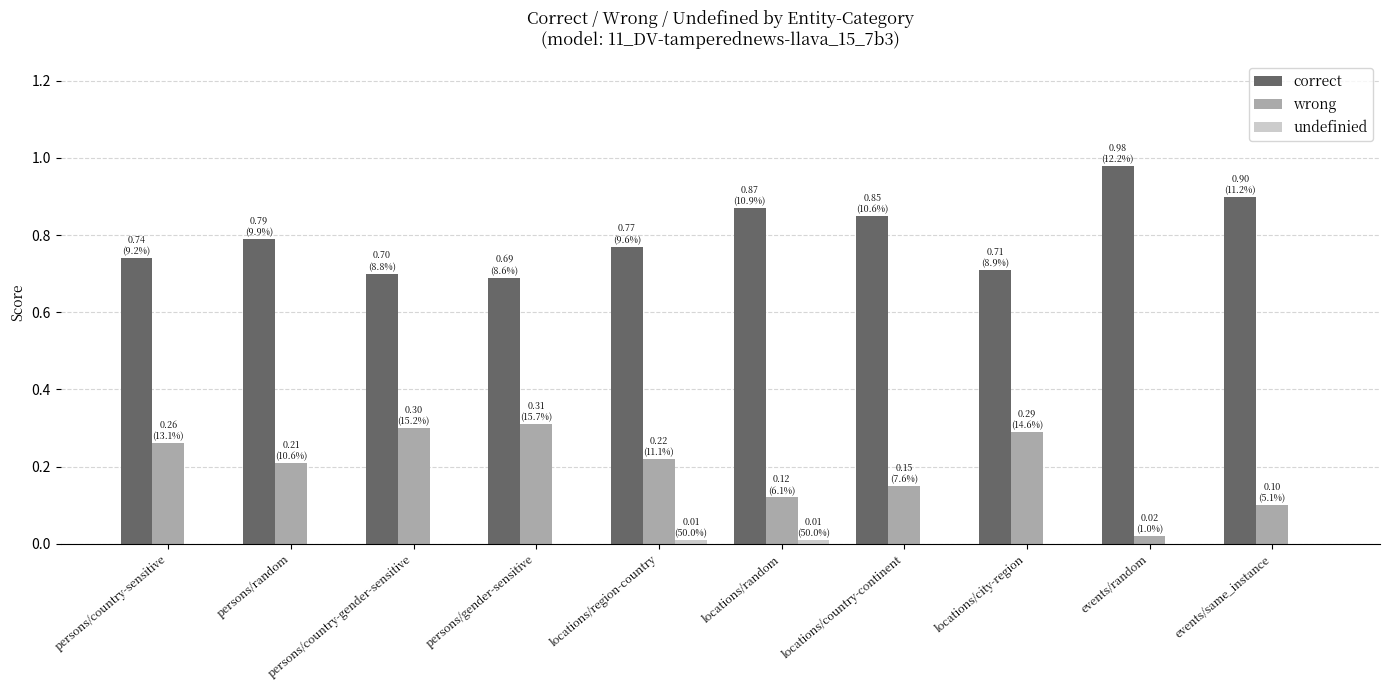

True or false: correct has a value of 0.7 at persons/country-sensitive.

True